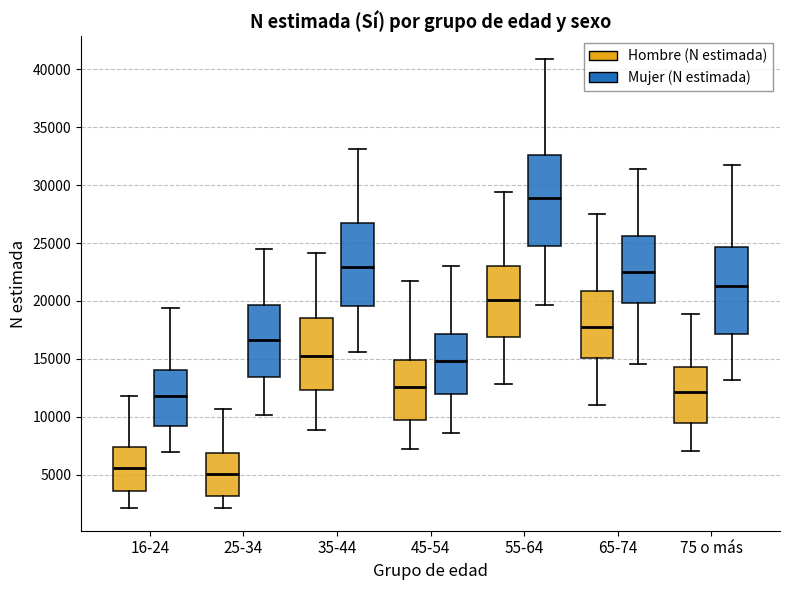

Reading left to right, read every box against the y-axis: the position of its median line, the range the box covers, and the ends of its whiskers. The values are not printed on the chart, so give them approximately, as read against the axis.

16-24 (Hombre (N estimada)): median 5500, box 3500 to 7500, whiskers 2000 to 12000
16-24 (Mujer (N estimada)): median 12000, box 9000 to 14000, whiskers 7000 to 19500
25-34 (Hombre (N estimada)): median 5000, box 3000 to 7000, whiskers 2000 to 10500
25-34 (Mujer (N estimada)): median 16500, box 13500 to 19500, whiskers 10000 to 24500
35-44 (Hombre (N estimada)): median 15500, box 12500 to 18500, whiskers 9000 to 24000
35-44 (Mujer (N estimada)): median 23000, box 19500 to 26500, whiskers 15500 to 33000
45-54 (Hombre (N estimada)): median 12500, box 9500 to 15000, whiskers 7000 to 21500
45-54 (Mujer (N estimada)): median 15000, box 12000 to 17000, whiskers 8500 to 23000
55-64 (Hombre (N estimada)): median 20000, box 17000 to 23000, whiskers 13000 to 29500
55-64 (Mujer (N estimada)): median 29000, box 25000 to 32500, whiskers 19500 to 41000
65-74 (Hombre (N estimada)): median 17500, box 15000 to 21000, whiskers 11000 to 27500
65-74 (Mujer (N estimada)): median 22500, box 20000 to 25500, whiskers 14500 to 31500
75 o más (Hombre (N estimada)): median 12000, box 9500 to 14500, whiskers 7000 to 19000
75 o más (Mujer (N estimada)): median 21500, box 17000 to 24500, whiskers 13000 to 32000